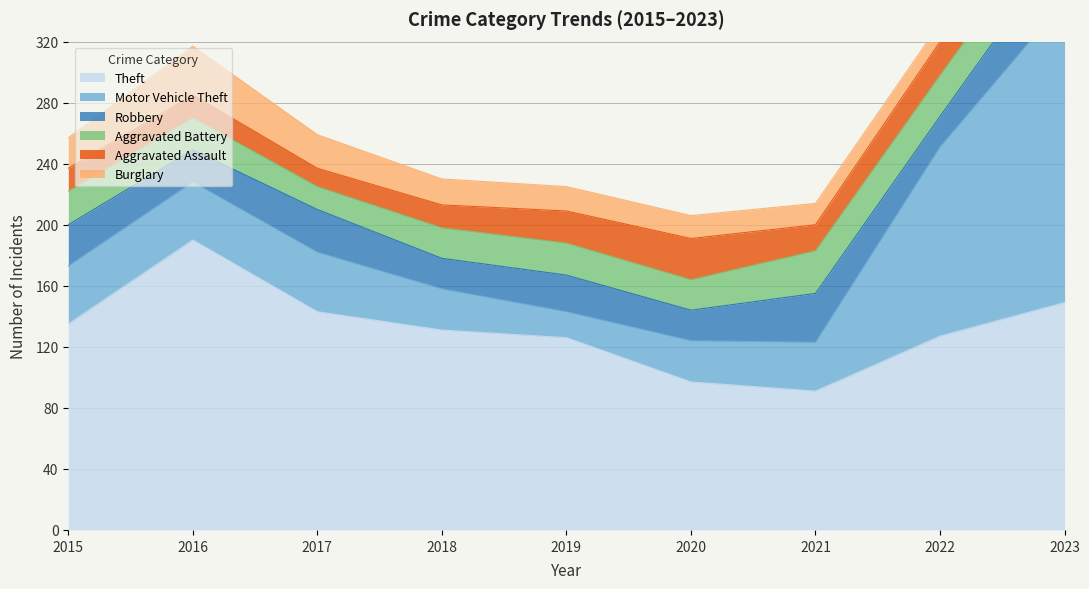

How many lines are shown in the chart?

6